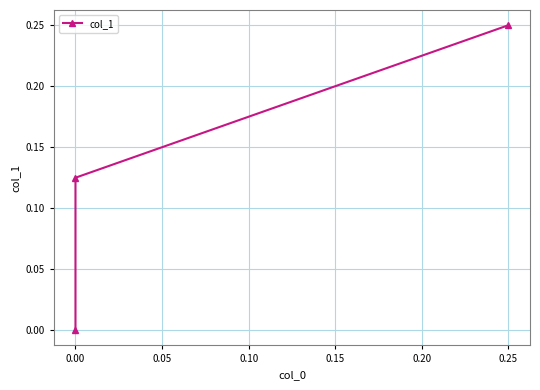

What is the sum of the values at 0.00 and 0.05?

0.1